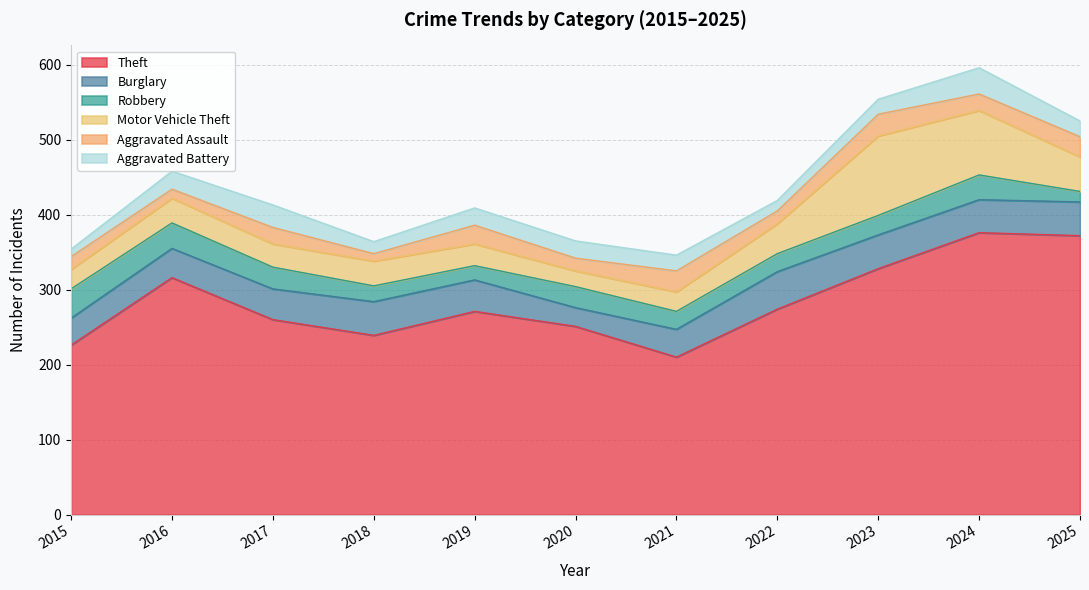

At which category does Aggravated Assault reach its first local valley?

2016